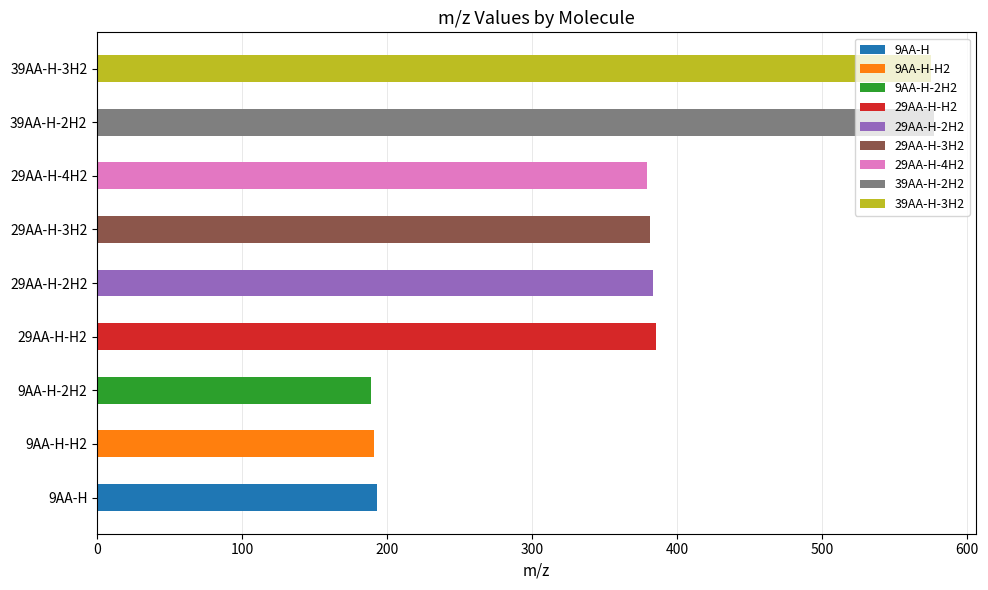

What is the difference between the values at 9AA-H and 9AA-H-2H2?

4.0